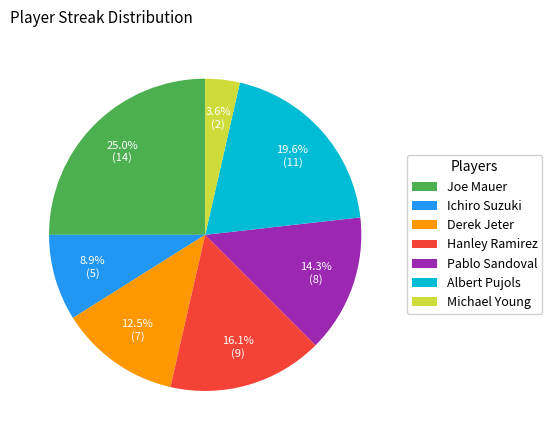

What is the total percentage of Albert Pujols and Hanley Ramirez?

35.7%